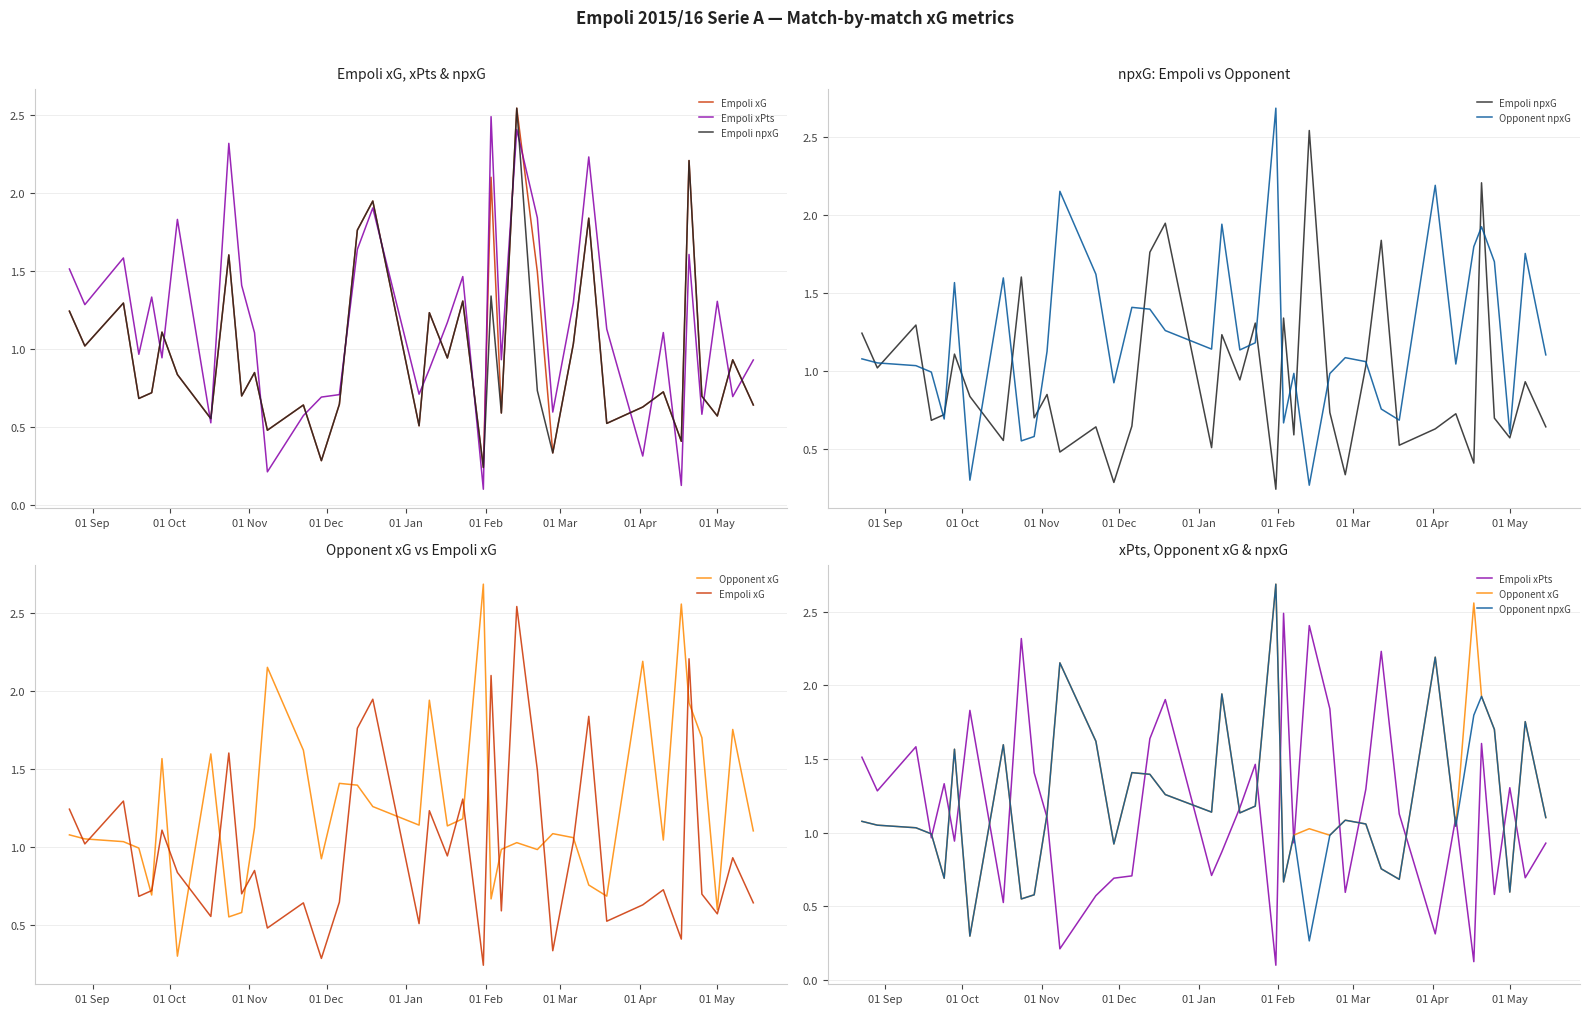

True or false: Empoli xG and Opponent npxG intersect in this chart.

True